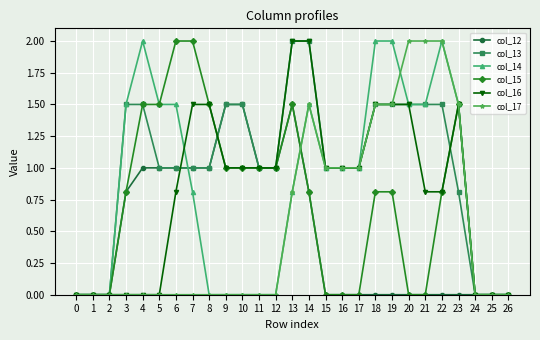

True or false: col_17 has more than 0 points higher than both neighbors.

True